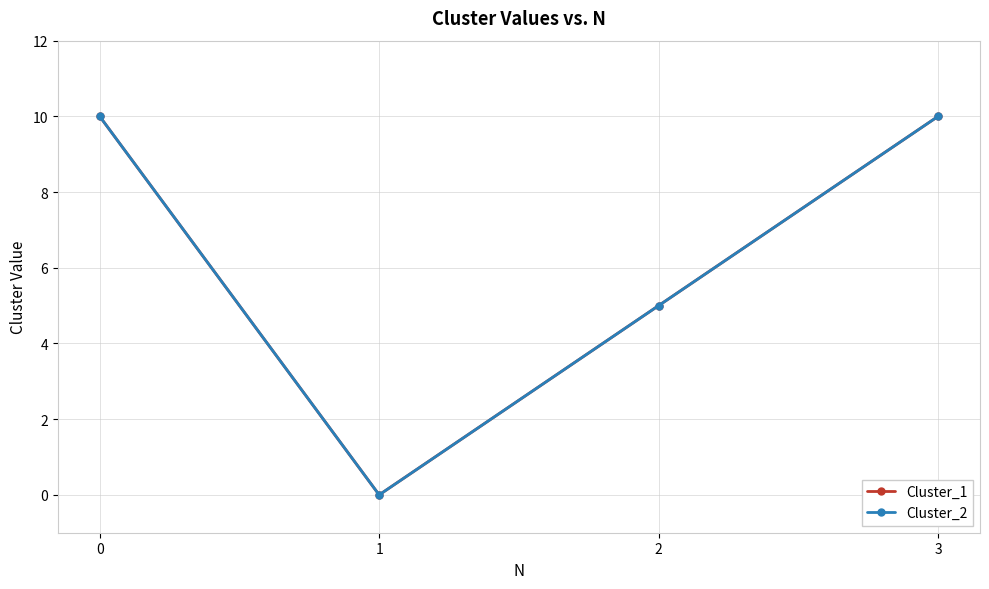

Which series has the widest spread of values?

Cluster_1